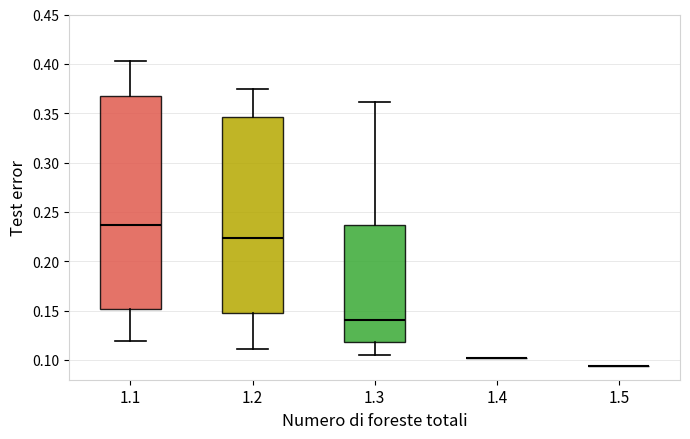

Comparing the boxes themselves (not the whiskers), which one is the tallest?

1.1